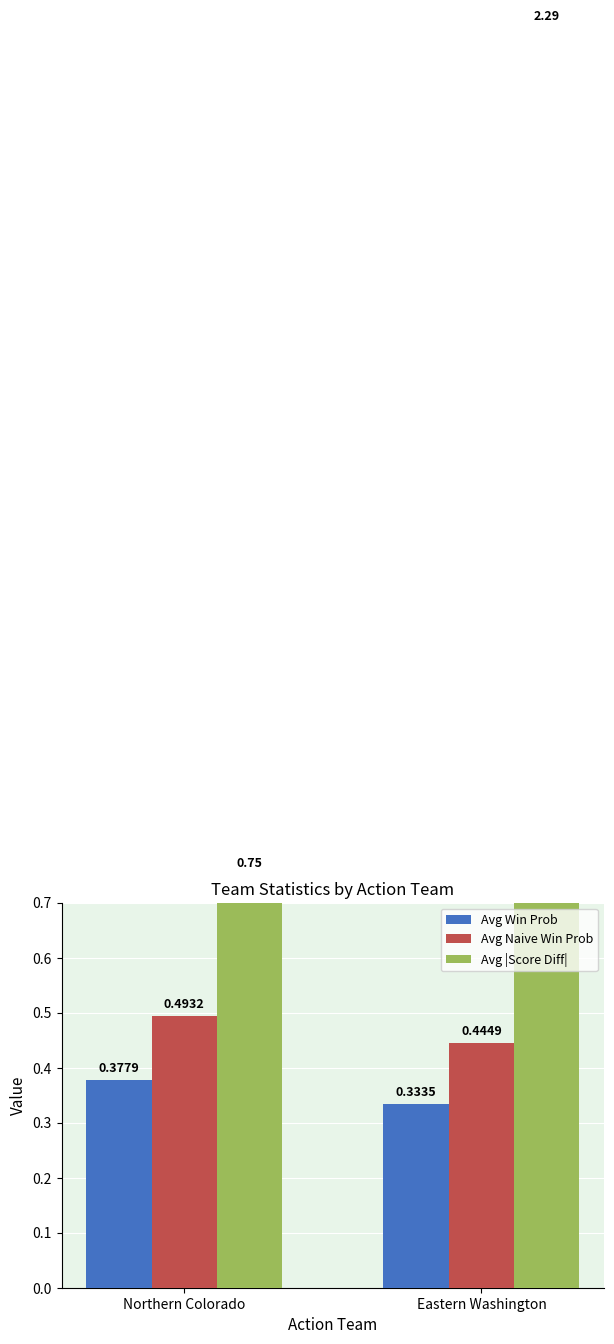

What is the difference between the highest and lowest values at Northern Colorado?

0.4